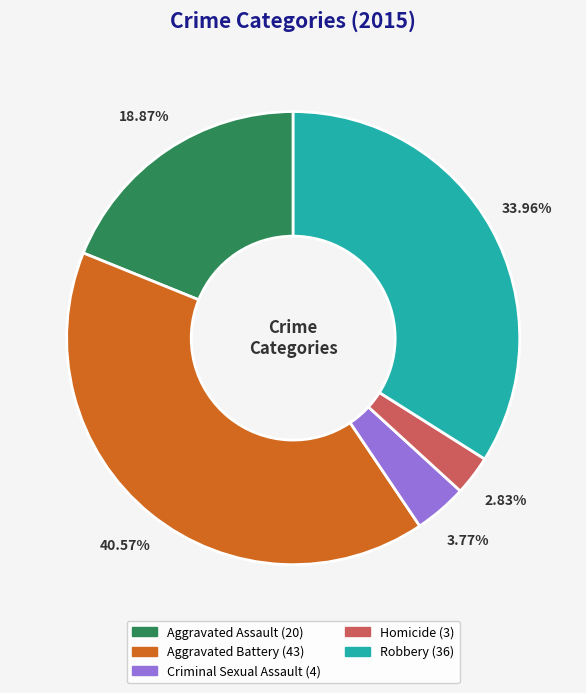

Which has a higher value, Criminal Sexual Assault or Homicide?

Criminal Sexual Assault